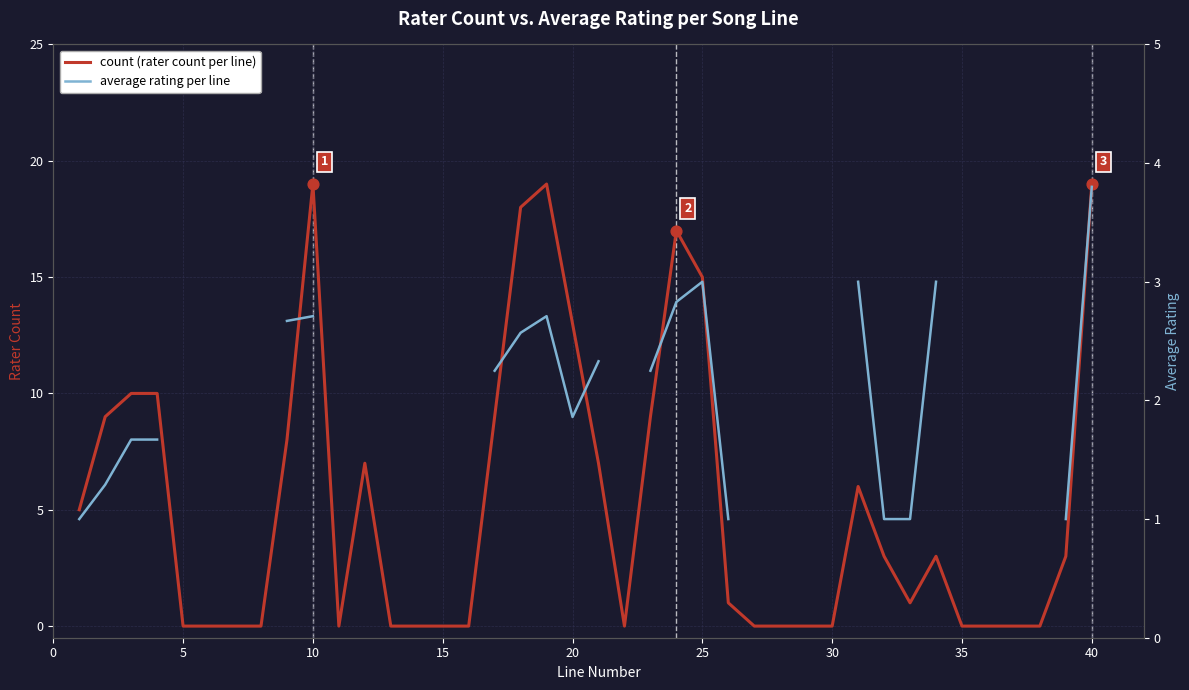

Is the value of average rating per line at 15 greater than the value of count (rater count per line) at 20?

Yes